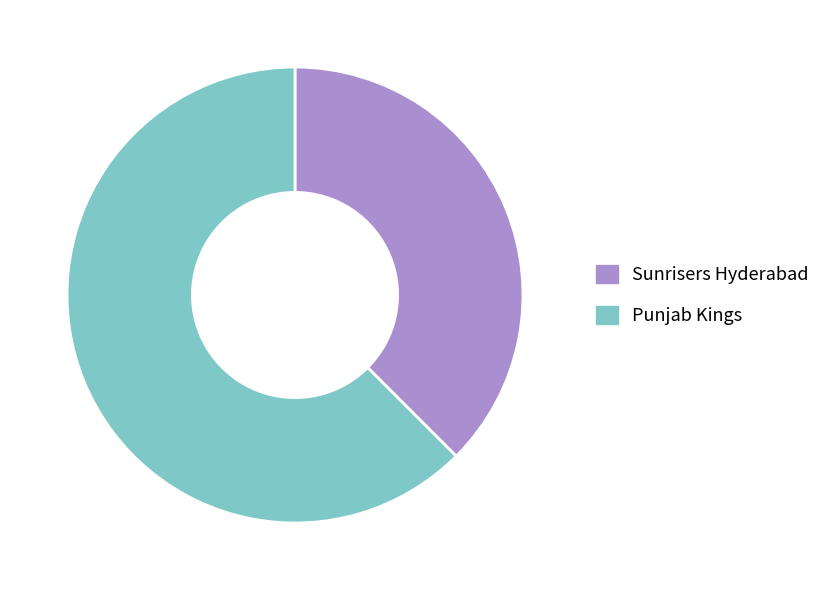

Combined, do Sunrisers Hyderabad and Punjab Kings account for over 50%?

Yes